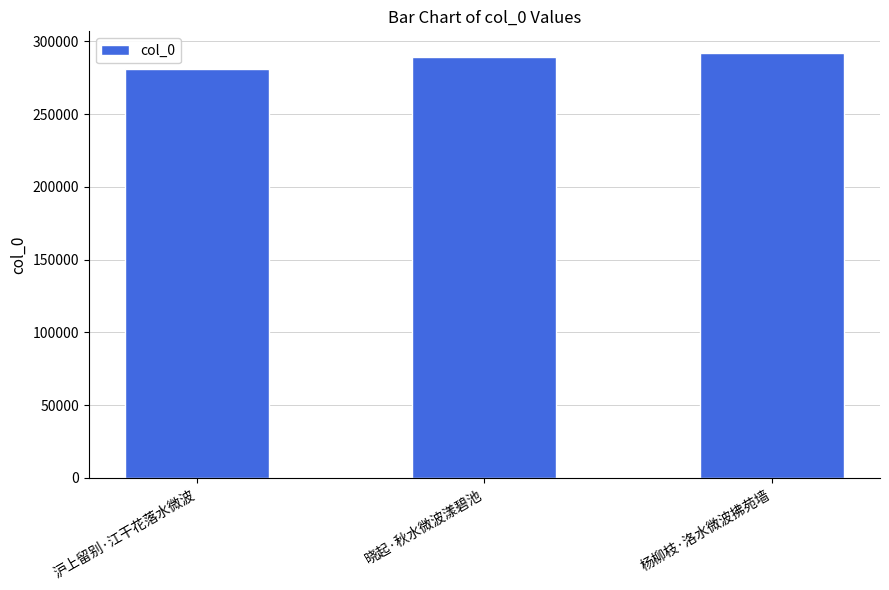

Approximately how many times larger is the value at 沪上留别·江干花落水微波 compared to 晓起·秋水微波漾碧池?

1.0